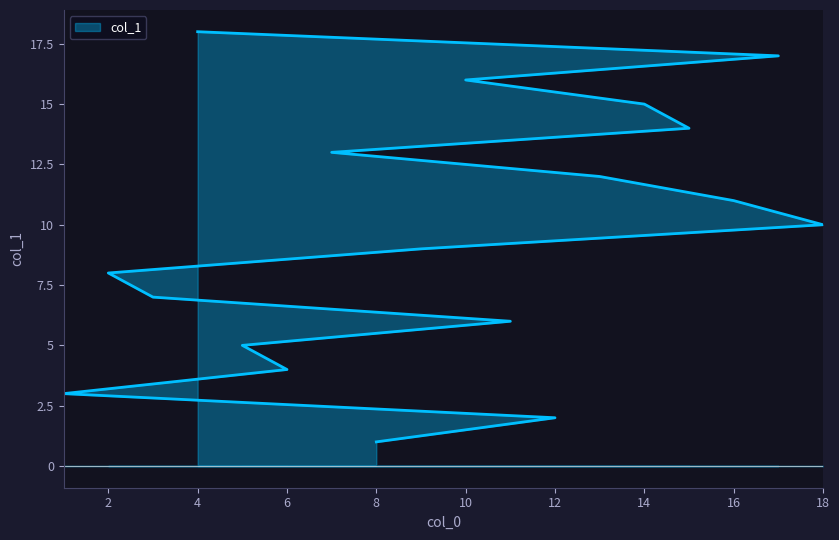

Reading left to right, list all the values displayed in this chart.

3	8	7	18	5	4	13	1	9	16	6	2	12	15	14	11	17	10